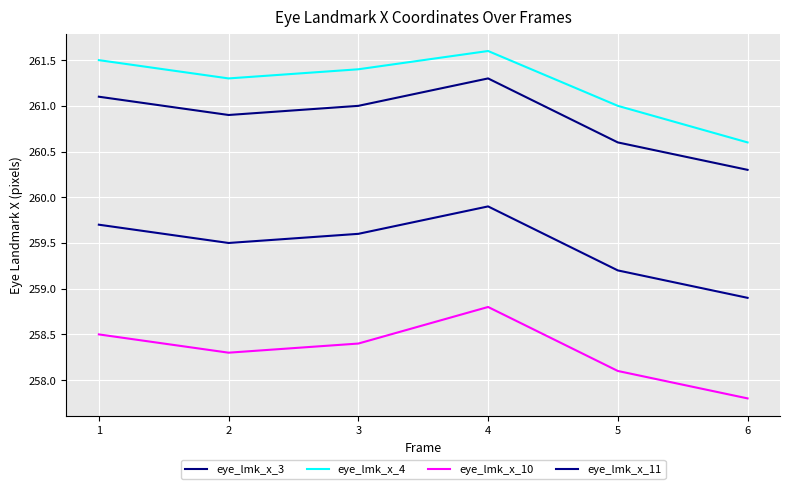

The eye_lmk_x_3 series shows 154.8 at 2. True or false?

False